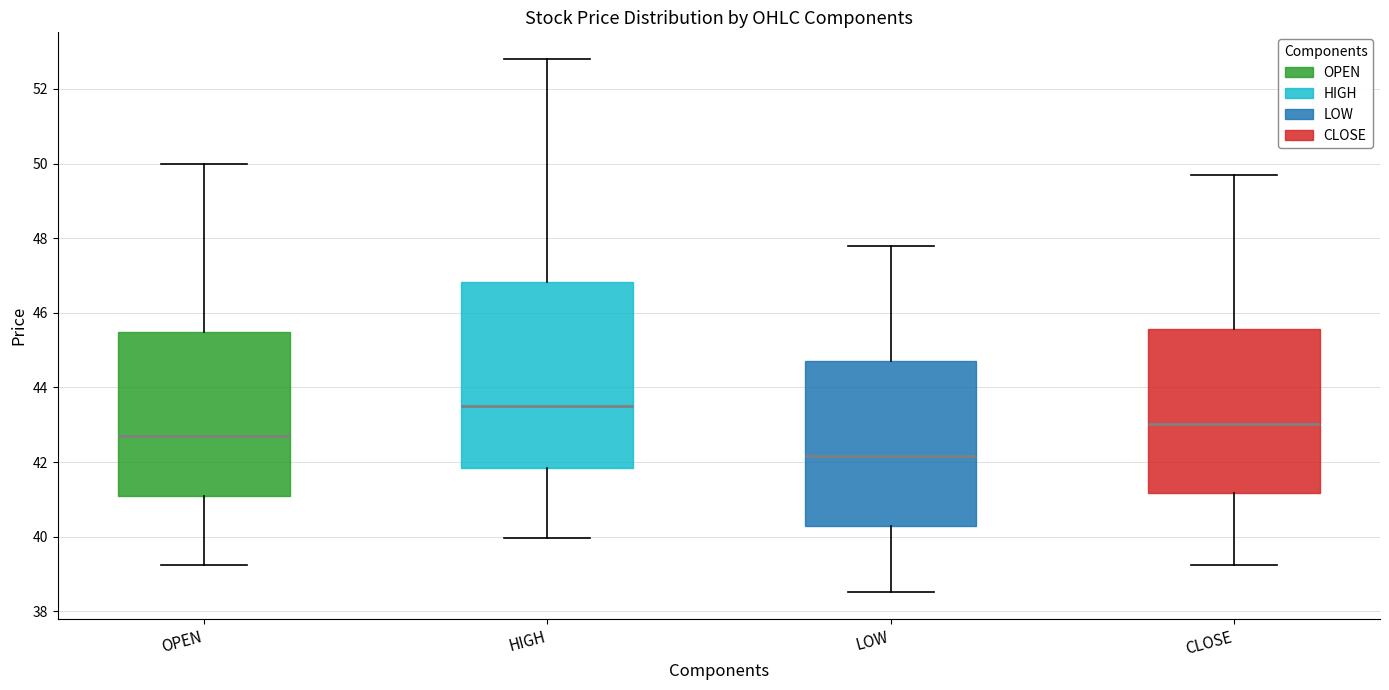

Which box has the highest median line?

HIGH